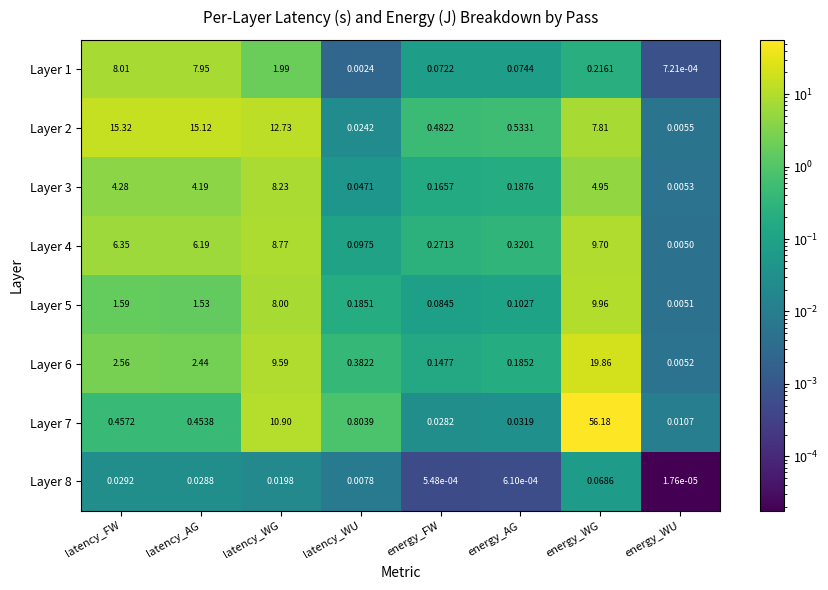

At which category is the sum across all series the highest?

energy_WG